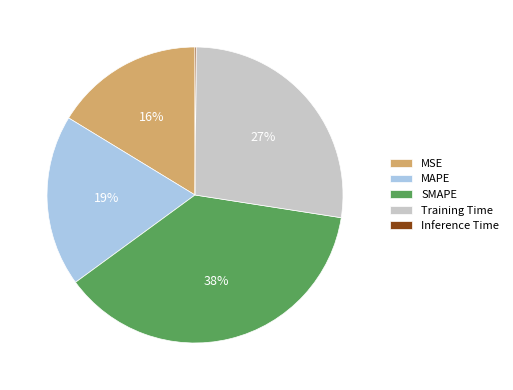

Combined, do Training Time and MAPE account for over 50%?

No